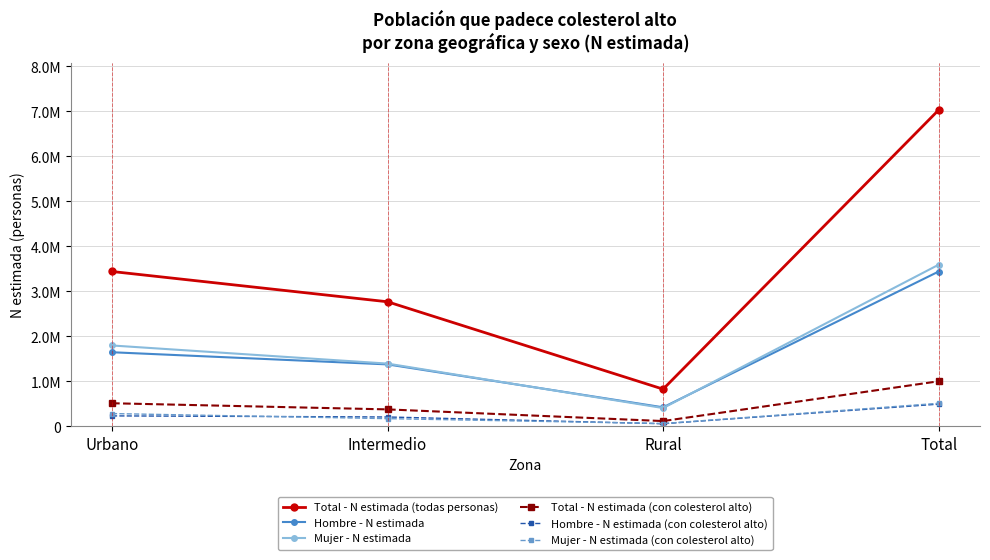

The Total - N estimada (con colesterol alto) series shows 344842 at Urbano. True or false?

False